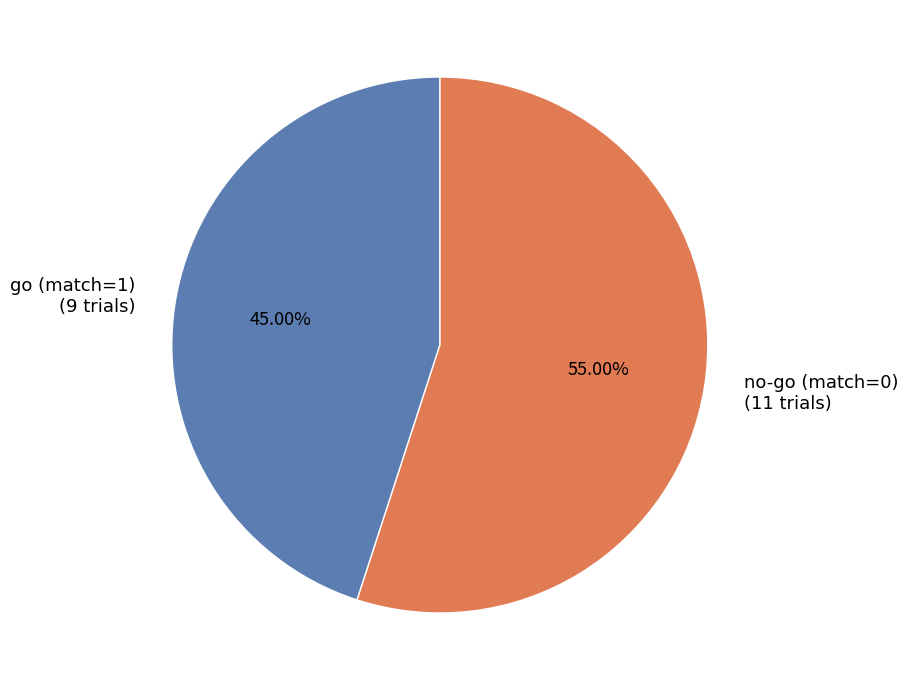

To the nearest percent, what is the combined percentage of go (match=1) and no-go (match=0)?

100%